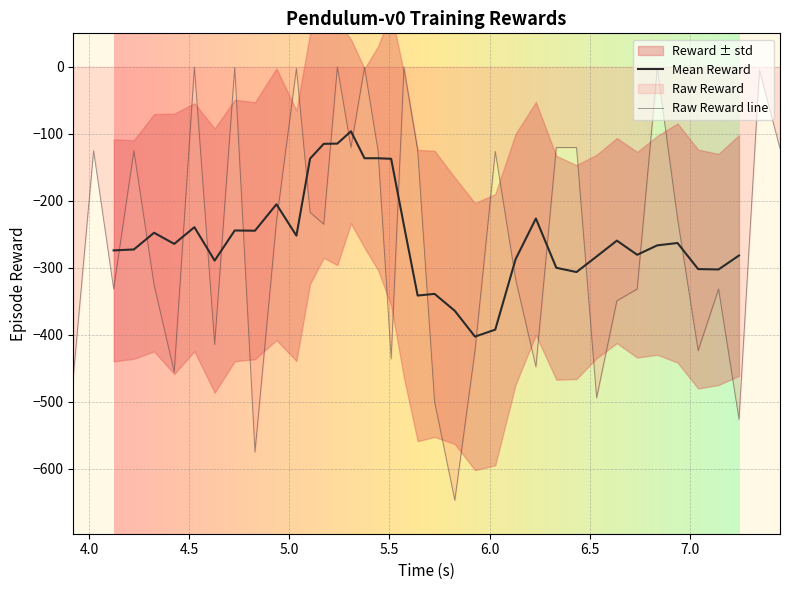

What is the minimum value for Raw Reward line?

-646.7